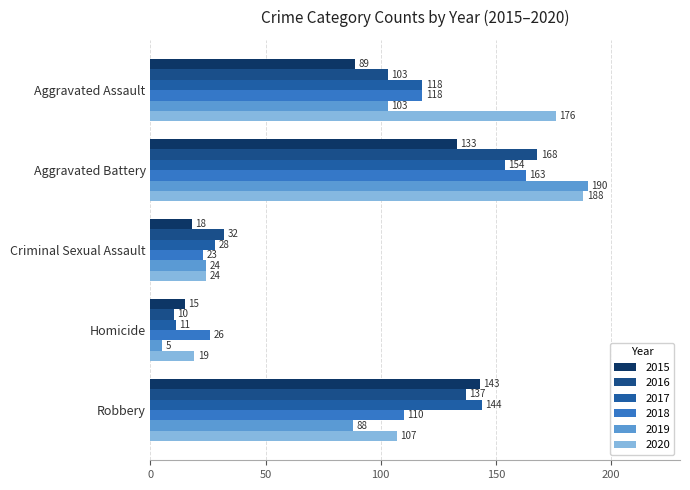

Where does the 2017 series first go above 118?

Aggravated Battery